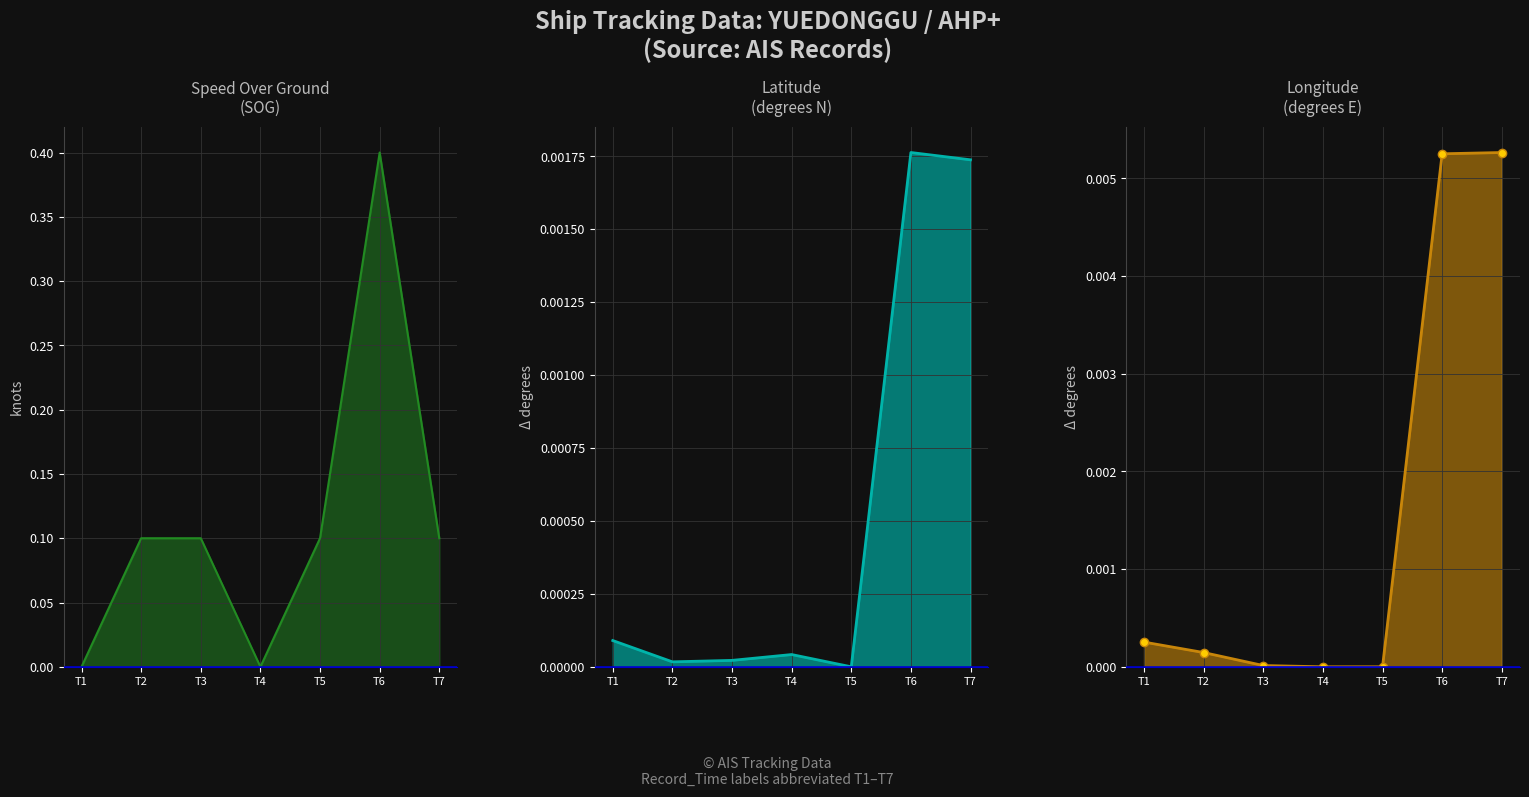

Reading right to left, transcribe all the data shown in this chart.

SOG: T7=0.1	T6=0.4	T5=0.1	T4=0.0	T3=0.1	T2=0.1	T1=0.0
Latitude: T7=0.0	T6=0.0	T5=0.0	T4=0.0	T3=0.0	T2=0.0	T1=0.0
Longitude: T7=0.0	T6=0.0	T5=0.0	T4=0.0	T3=0.0	T2=0.0	T1=0.0